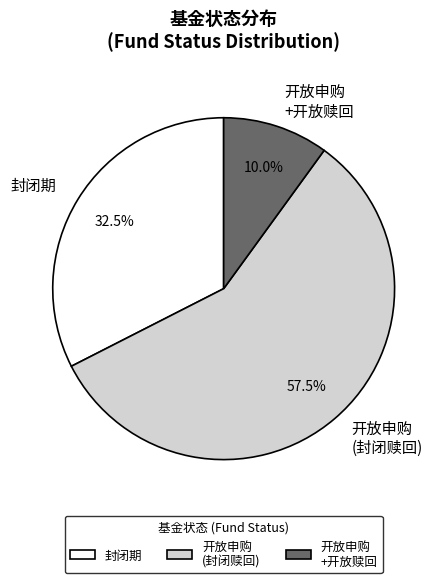

Which category has the smallest portion of the pie?

开放申购 +开放赎回